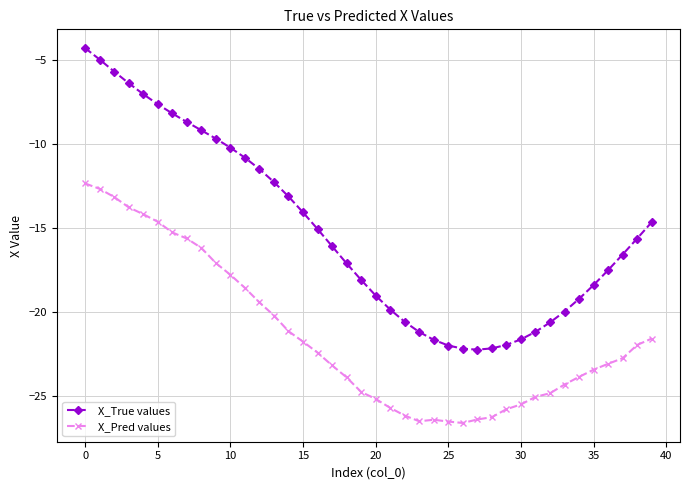

What is the smallest value displayed?

-26.6